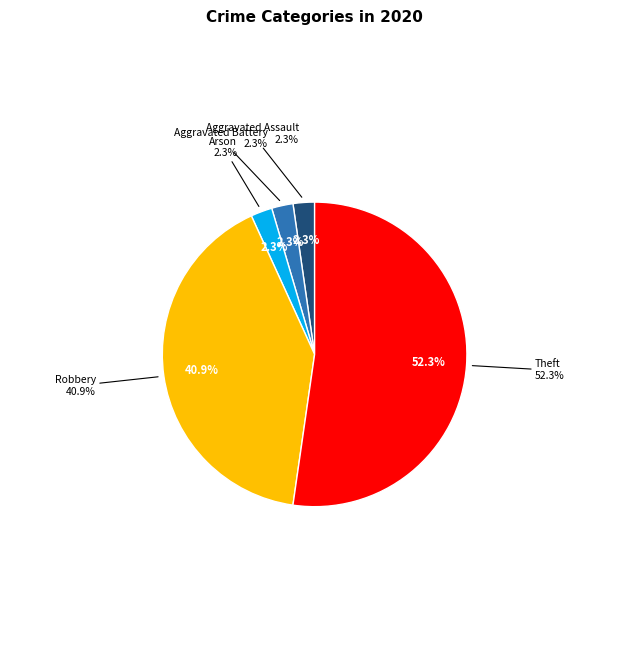

What percentage do Robbery and Arson together represent?

43.2%